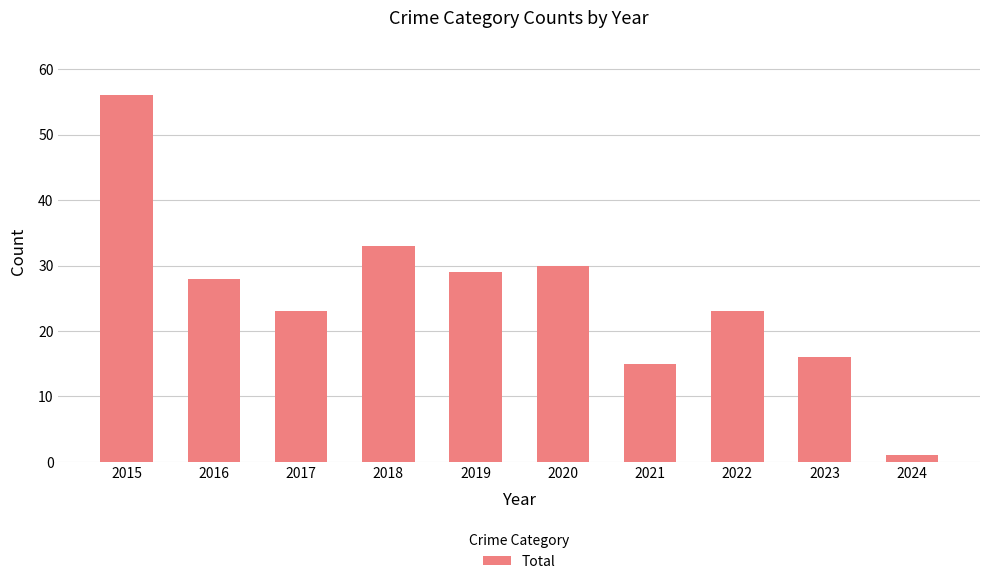

Reading left to right, transcribe all the data shown in this chart.

2015=56	2016=28	2017=23	2018=33	2019=29	2020=30	2021=15	2022=23	2023=16	2024=1